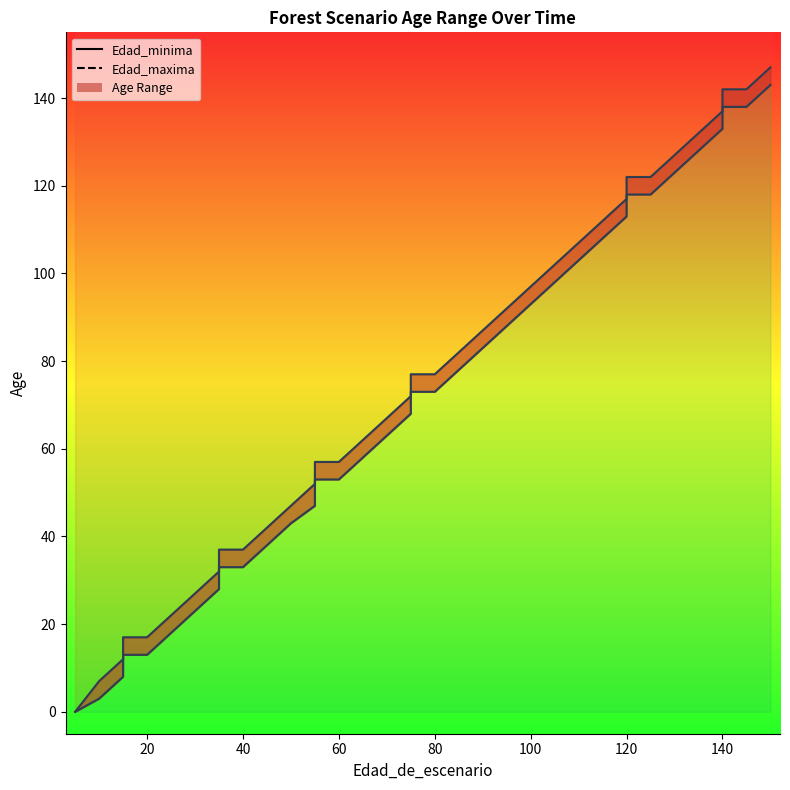

How many lines are shown in the chart?

2